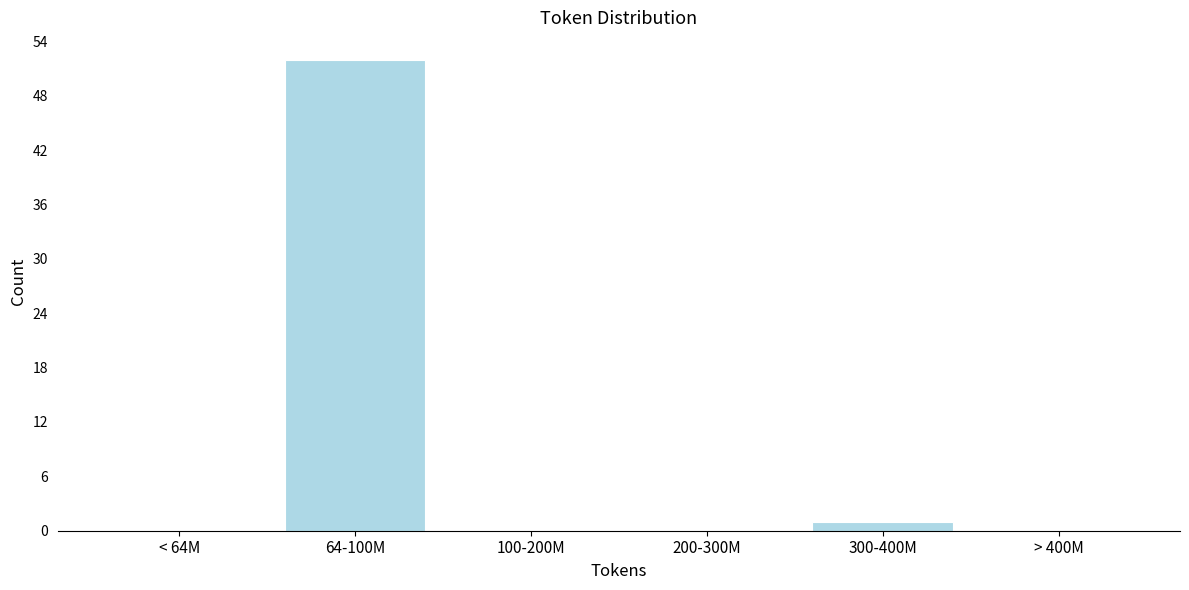

Reading right to left, what are all the values shown in this chart?

> 400M=0	300-400M=1	200-300M=0	100-200M=0	64-100M=52	< 64M=0